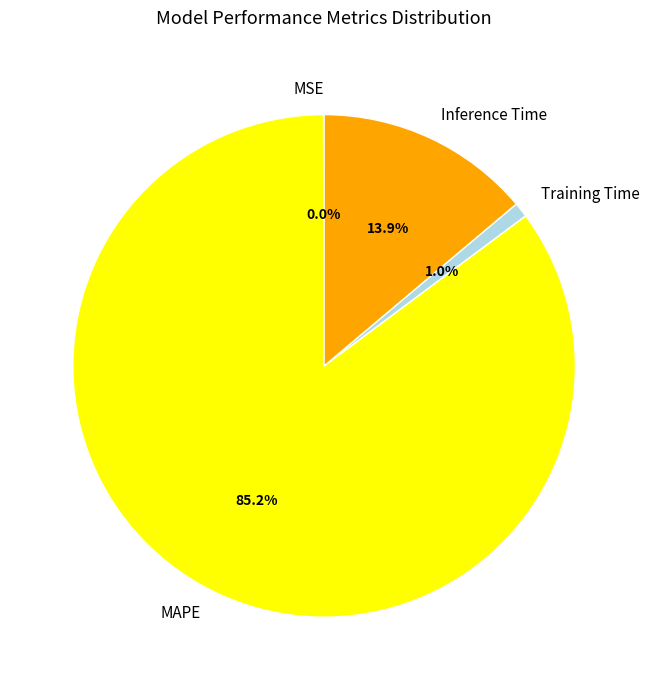

Does any single category account for the majority?

Yes